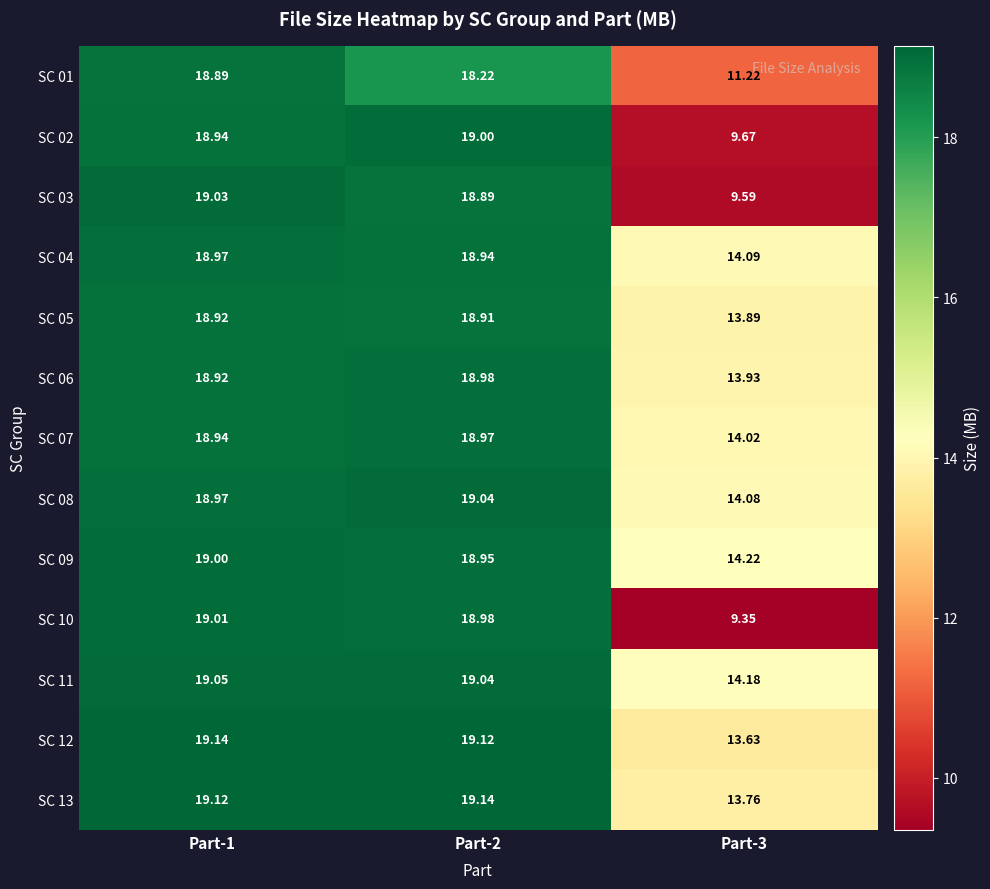

How many categories are shown in the chart?

3